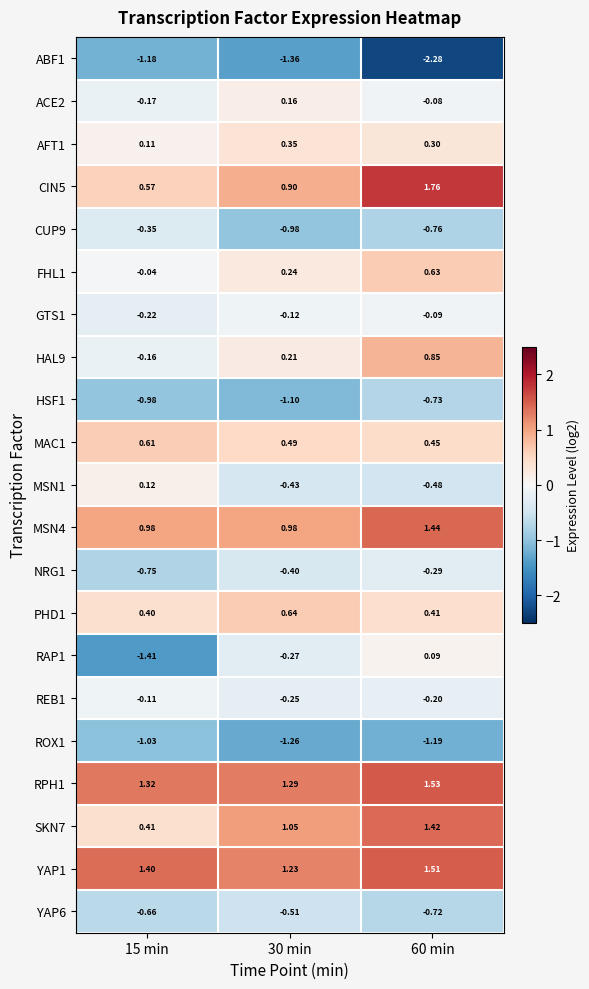

Count the number of data series in this chart.

21